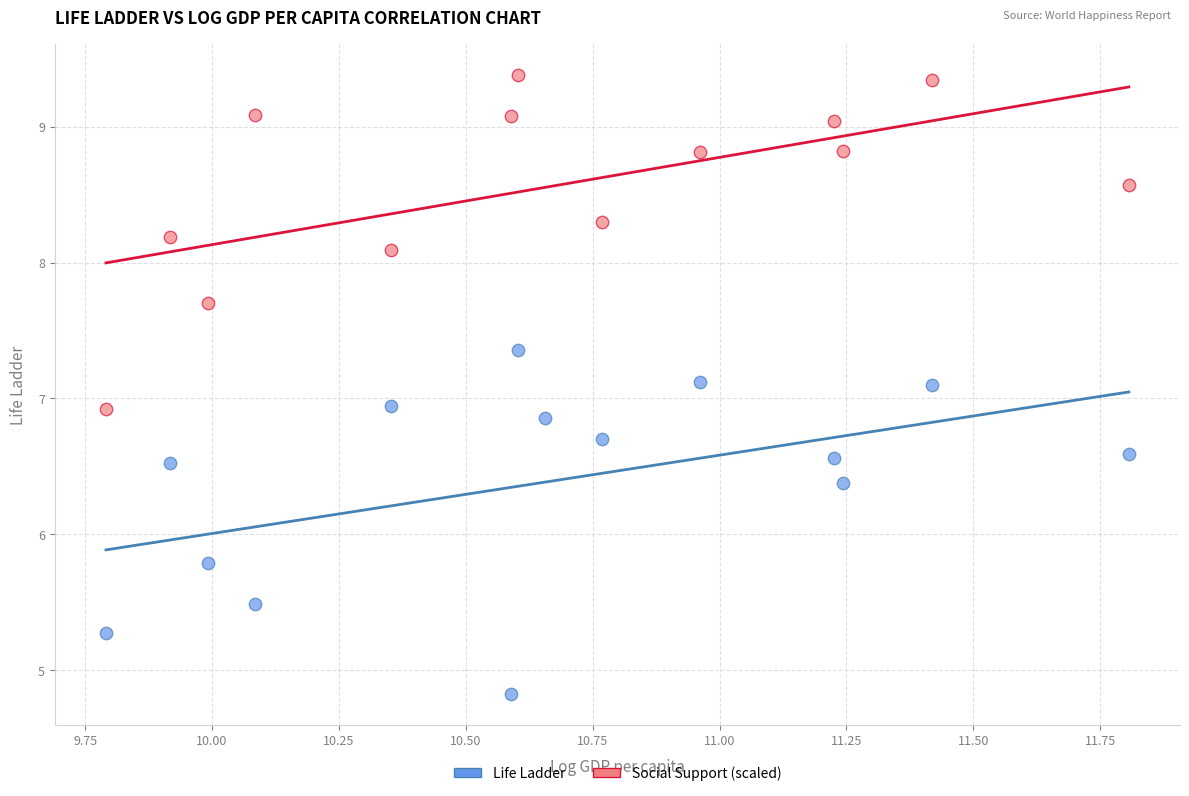

Which series contains the highest Y value?

Social Support (scaled)